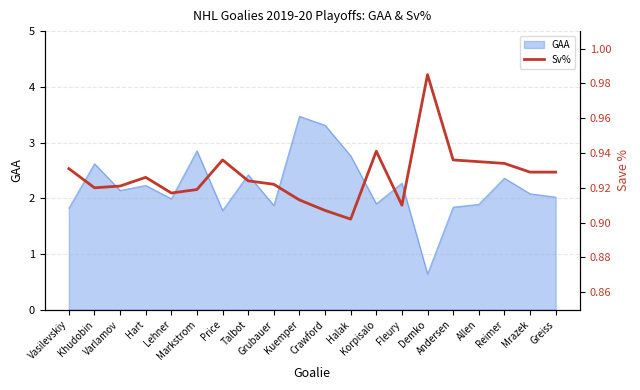

What is the minimum value for GAA?

0.6